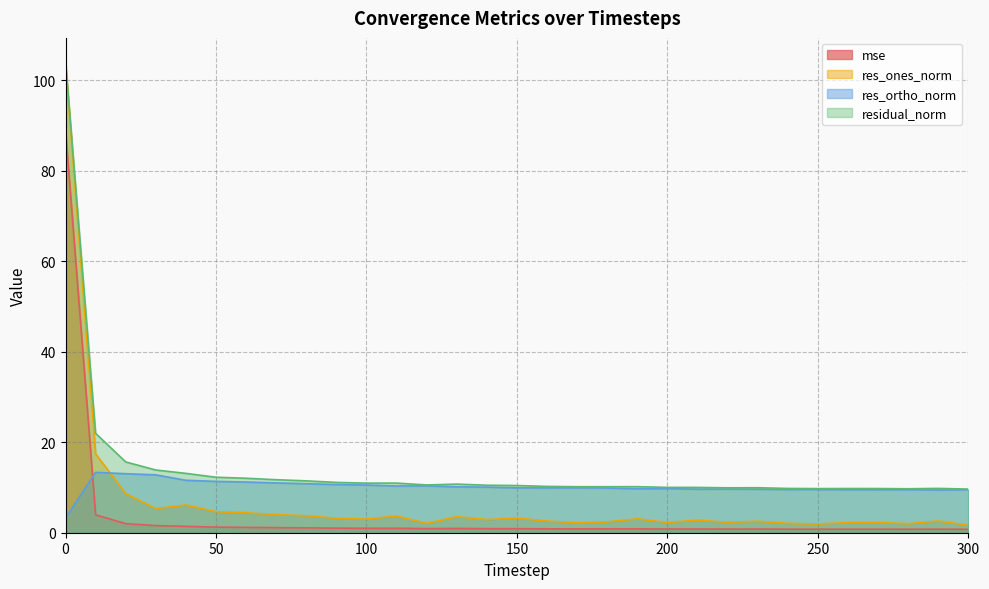

Rank the series by their maximum value, from highest to lowest.

residual_norm, res_ones_norm, mse, res_ortho_norm